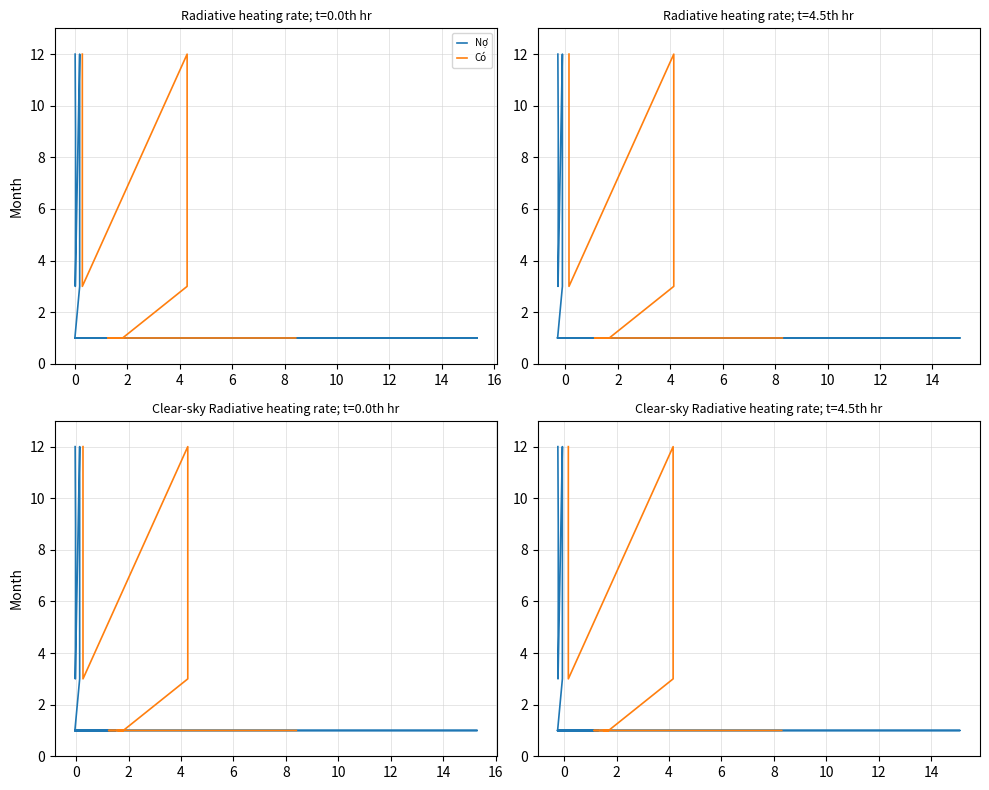

How many lines are shown in the chart?

2